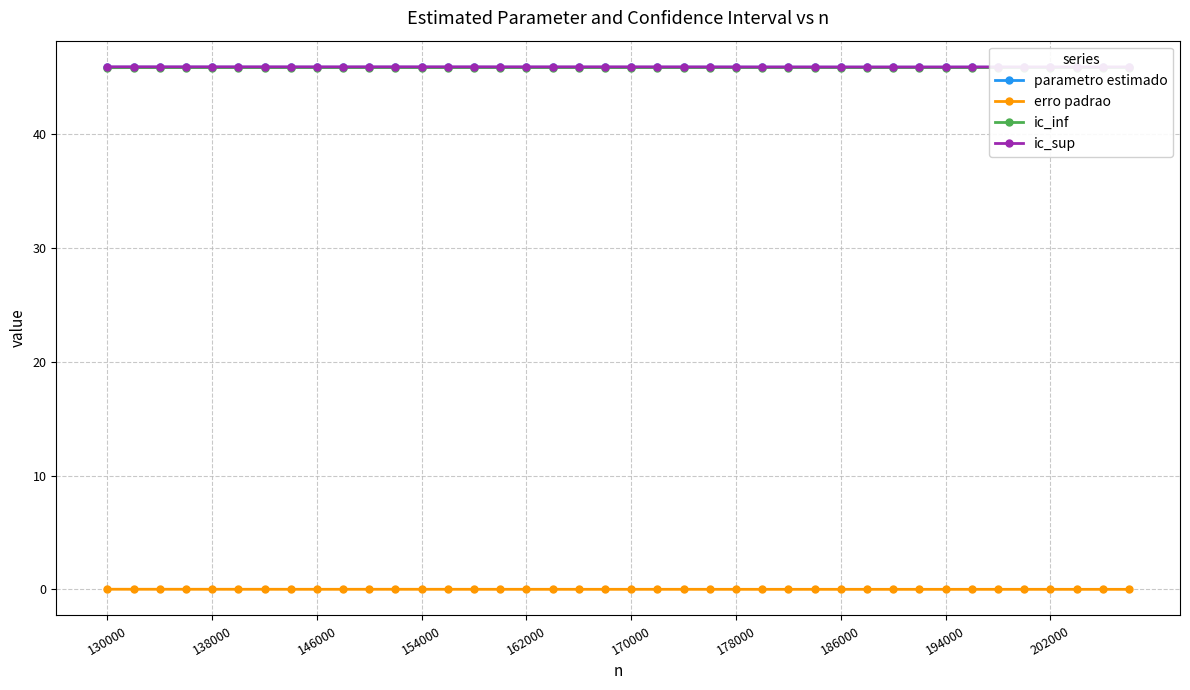

True or false: parametro estimado and erro padrao intersect in this chart.

False